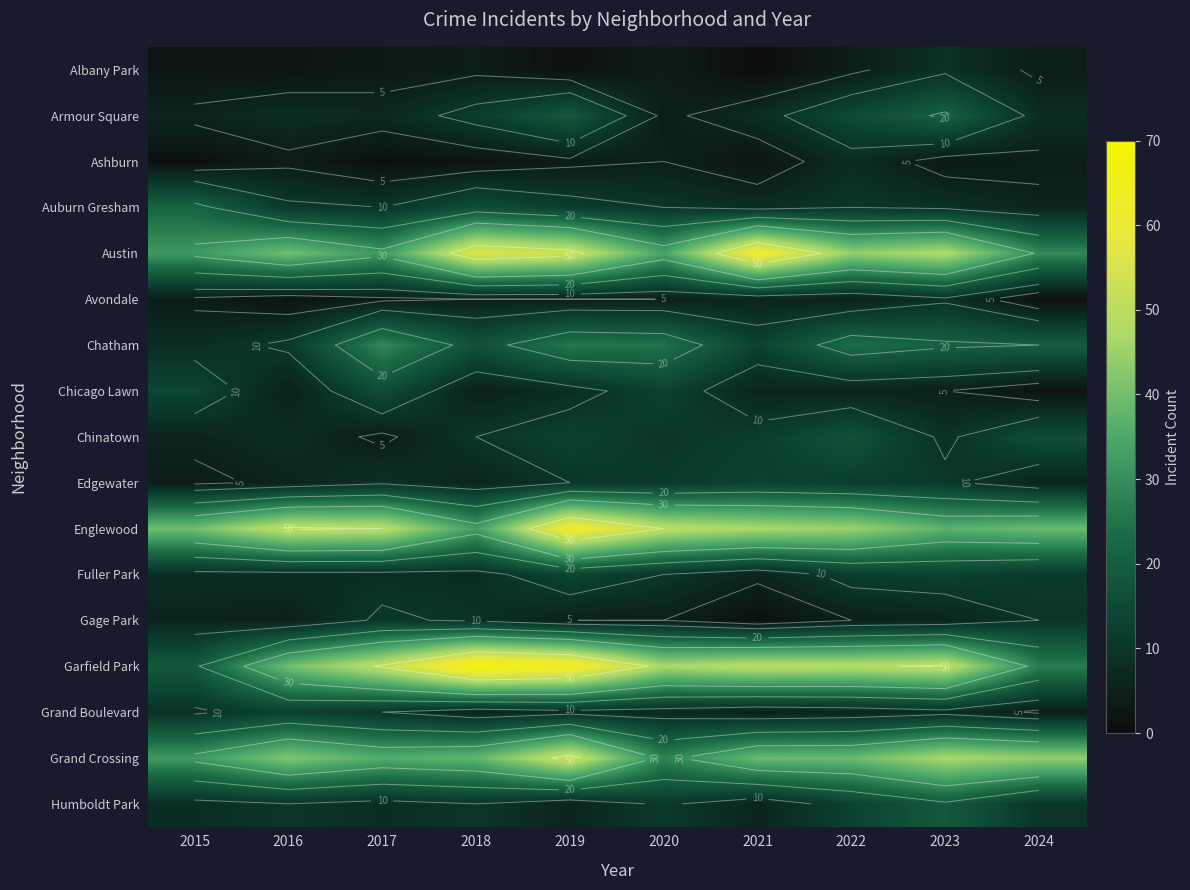

At which label does Chinatown first exceed 10?

2019